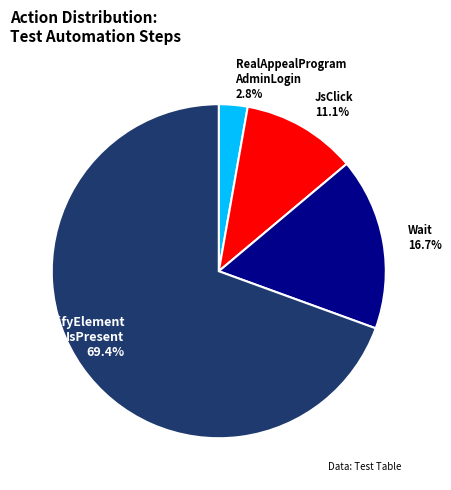

Is there any slice that represents more than half of the pie?

Yes